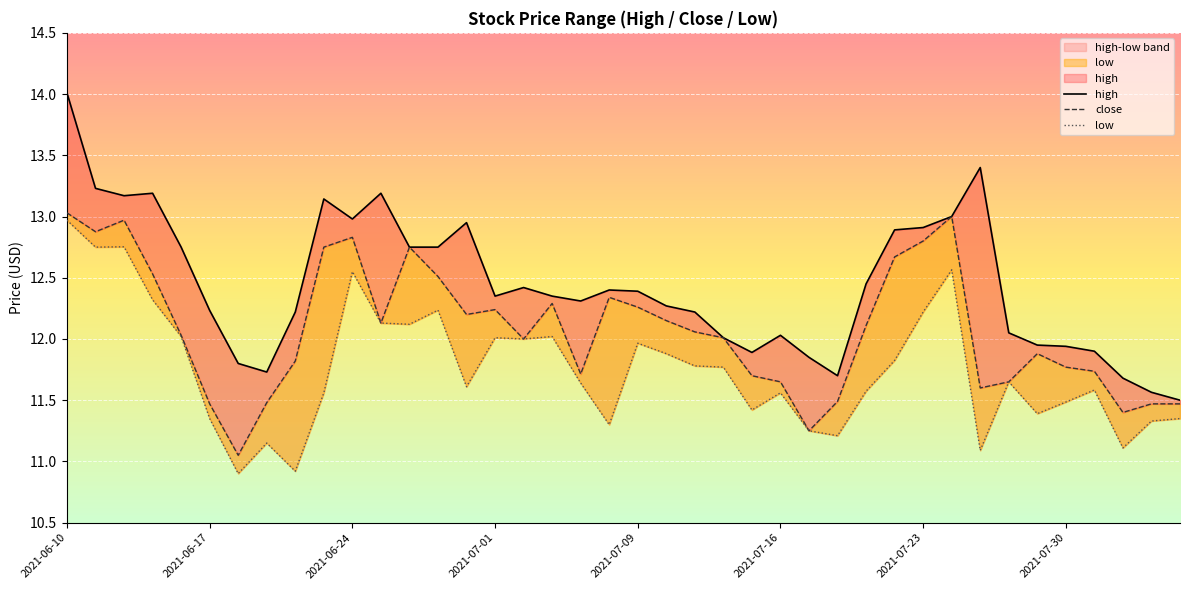

Which has a higher value, 22 or 2021-07-23?

22